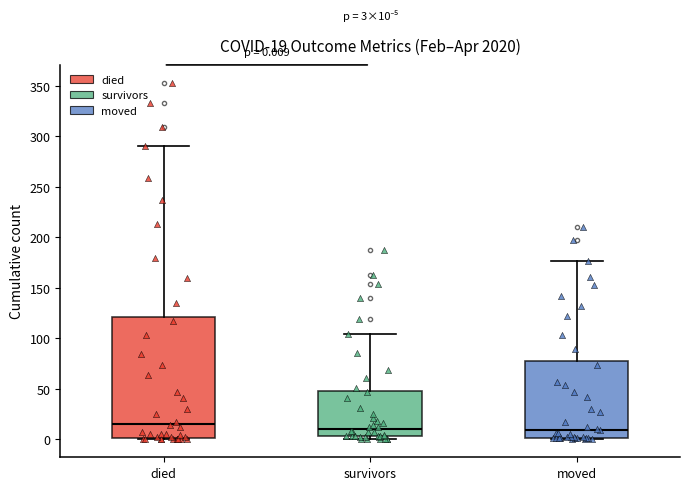

Comparing the boxes themselves (not the whiskers), which one is the tallest?

died